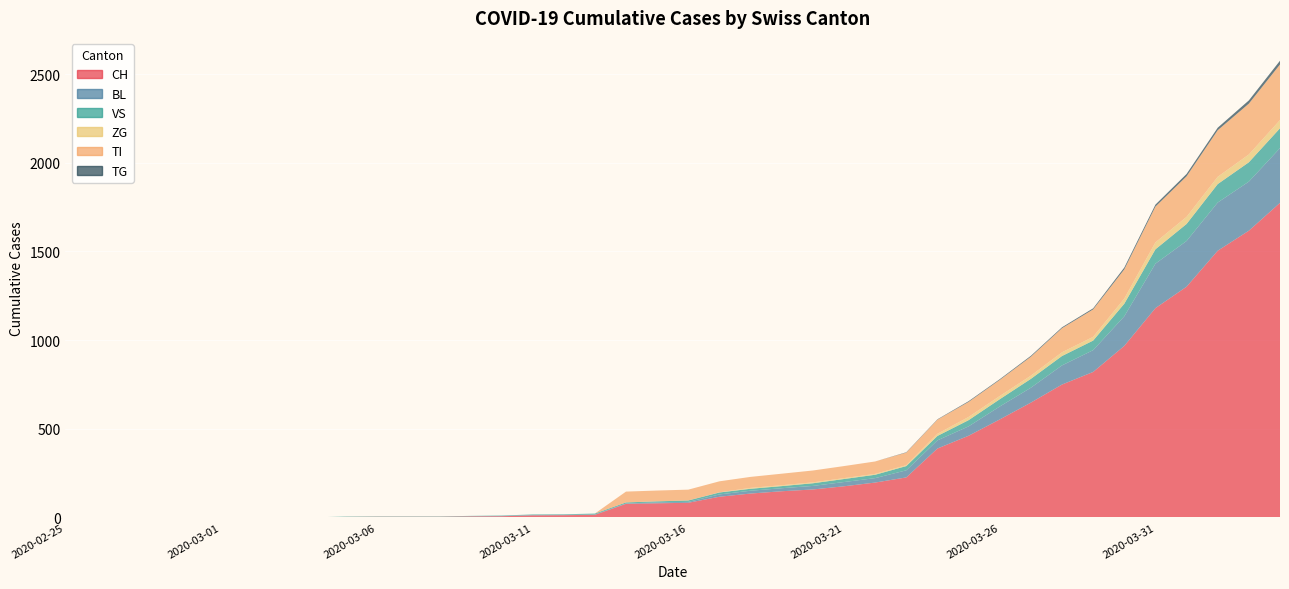

Reading right to left, transcribe all the data shown in this chart.

CH: 2020-04-04=1774	2020-04-03=1617	2020-04-02=1504	2020-04-01=1301	2020-03-31=1180	2020-03-30=967	2020-03-29=820	2020-03-28=749	2020-03-27=647	2020-03-26=552	2020-03-25=460	2020-03-24=388	2020-03-23=225	2020-03-22=196	2020-03-21=175	2020-03-20=157	2020-03-19=147	2020-03-18=134	2020-03-17=116	2020-03-16=82	2020-03-15=79	2020-03-14=76	2020-03-13=14	2020-03-12=12	2020-03-11=11	2020-03-10=6	2020-03-09=5	2020-03-08=3	2020-03-07=3	2020-03-06=3	2020-03-05=2	2020-03-04=0	2020-03-03=0	2020-03-02=0	2020-03-01=0	2020-02-29=0	2020-02-28=0	2020-02-27=0	2020-02-26=0	2020-02-25=0
BL: 2020-04-04=309	2020-04-03=277	2020-04-02=272	2020-04-01=258	2020-03-31=251	2020-03-30=167	2020-03-29=123	2020-03-28=108	2020-03-27=84	2020-03-26=73	2020-03-25=53	2020-03-24=46	2020-03-23=40	2020-03-22=25	2020-03-21=24	2020-03-20=20	2020-03-19=17	2020-03-18=16	2020-03-17=13	2020-03-16=5	2020-03-15=5	2020-03-14=2	2020-03-13=2	2020-03-12=2	2020-03-11=2	2020-03-10=2	2020-03-09=1	2020-03-08=0	2020-03-07=0	2020-03-06=0	2020-03-05=0	2020-03-04=0	2020-03-03=0	2020-03-02=0	2020-03-01=0	2020-02-29=0	2020-02-28=0	2020-02-27=0	2020-02-26=0	2020-02-25=0
VS: 2020-04-04=112	2020-04-03=109	2020-04-02=104	2020-04-01=96	2020-03-31=81	2020-03-30=71	2020-03-29=54	2020-03-28=53	2020-03-27=50	2020-03-26=41	2020-03-25=35	2020-03-24=25	2020-03-23=24	2020-03-22=19	2020-03-21=17	2020-03-20=15	2020-03-19=12	2020-03-18=11	2020-03-17=11	2020-03-16=8	2020-03-15=6	2020-03-14=6	2020-03-13=5	2020-03-12=3	2020-03-11=3	2020-03-10=2	2020-03-09=2	2020-03-08=2	2020-03-07=2	2020-03-06=2	2020-03-05=2	2020-03-04=0	2020-03-03=0	2020-03-02=0	2020-03-01=0	2020-02-29=0	2020-02-28=0	2020-02-27=0	2020-02-26=0	2020-02-25=0
ZG: 2020-04-04=46	2020-04-03=44	2020-04-02=41	2020-04-01=40	2020-03-31=39	2020-03-30=29	2020-03-29=21	2020-03-28=21	2020-03-27=18	2020-03-26=18	2020-03-25=18	2020-03-24=12	2020-03-23=5	2020-03-22=5	2020-03-21=5	2020-03-20=5	2020-03-19=5	2020-03-18=5	2020-03-17=1	2020-03-16=0	2020-03-15=0	2020-03-14=0	2020-03-13=0	2020-03-12=0	2020-03-11=0	2020-03-10=0	2020-03-09=0	2020-03-08=0	2020-03-07=0	2020-03-06=0	2020-03-05=0	2020-03-04=0	2020-03-03=0	2020-03-02=0	2020-03-01=0	2020-02-29=0	2020-02-28=0	2020-02-27=0	2020-02-26=0	2020-02-25=0
TI: 2020-04-04=314	2020-04-03=287	2020-04-02=263	2020-04-01=229	2020-03-31=202	2020-03-30=165	2020-03-29=155	2020-03-28=136	2020-03-27=107	2020-03-26=91	2020-03-25=85	2020-03-24=80	2020-03-23=71	2020-03-22=70	2020-03-21=68	2020-03-20=67	2020-03-19=65	2020-03-18=62	2020-03-17=62	2020-03-16=61	2020-03-15=61	2020-03-14=61	2020-03-13=0	2020-03-12=0	2020-03-11=0	2020-03-10=0	2020-03-09=0	2020-03-08=0	2020-03-07=0	2020-03-06=0	2020-03-05=0	2020-03-04=0	2020-03-03=0	2020-03-02=0	2020-03-01=0	2020-02-29=0	2020-02-28=0	2020-02-27=0	2020-02-26=0	2020-02-25=0
TG: 2020-04-04=21	2020-04-03=18	2020-04-02=14	2020-04-01=13	2020-03-31=11	2020-03-30=10	2020-03-29=6	2020-03-28=5	2020-03-27=5	2020-03-26=4	2020-03-25=4	2020-03-24=2	2020-03-23=2	2020-03-22=0	2020-03-21=0	2020-03-20=0	2020-03-19=0	2020-03-18=0	2020-03-17=0	2020-03-16=0	2020-03-15=0	2020-03-14=0	2020-03-13=0	2020-03-12=0	2020-03-11=0	2020-03-10=0	2020-03-09=0	2020-03-08=0	2020-03-07=0	2020-03-06=0	2020-03-05=0	2020-03-04=0	2020-03-03=0	2020-03-02=0	2020-03-01=0	2020-02-29=0	2020-02-28=0	2020-02-27=0	2020-02-26=0	2020-02-25=0